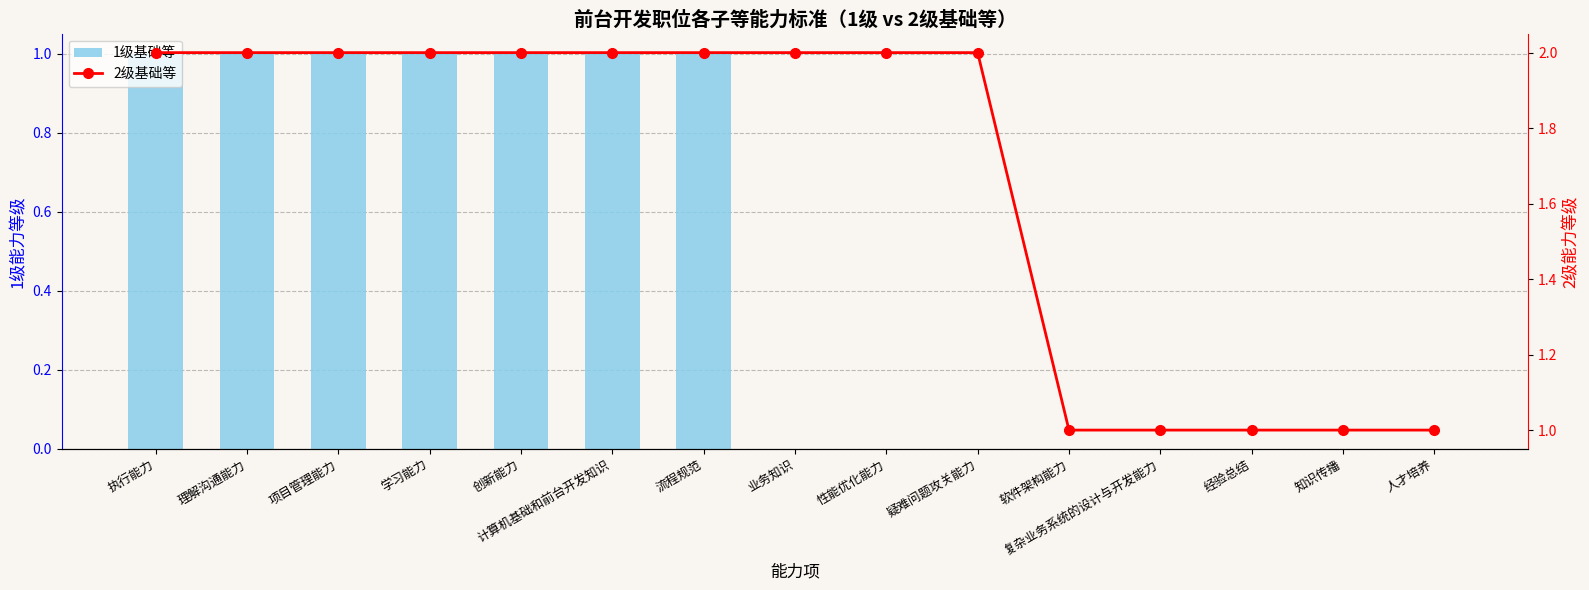

Which series has the largest total across all categories?

2级基础等